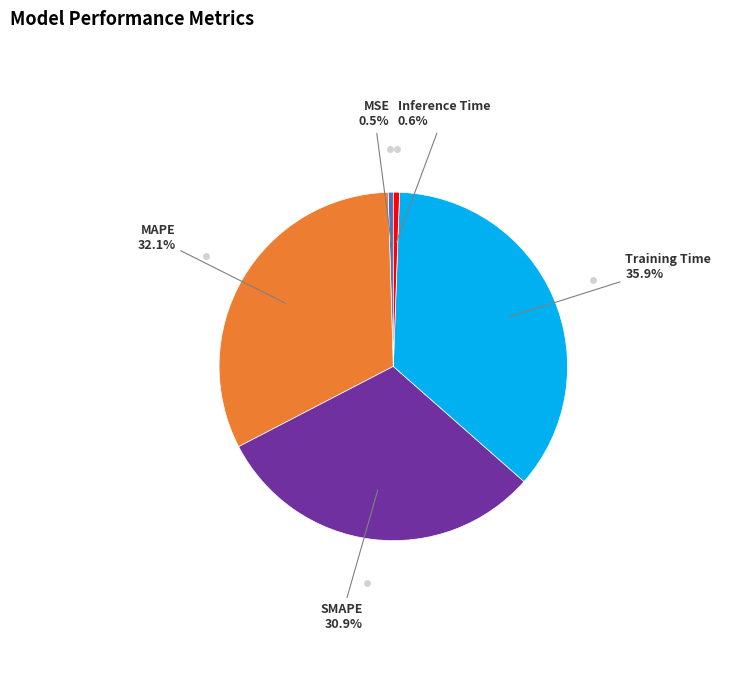

To the nearest percent, what is the average slice percentage?

20%